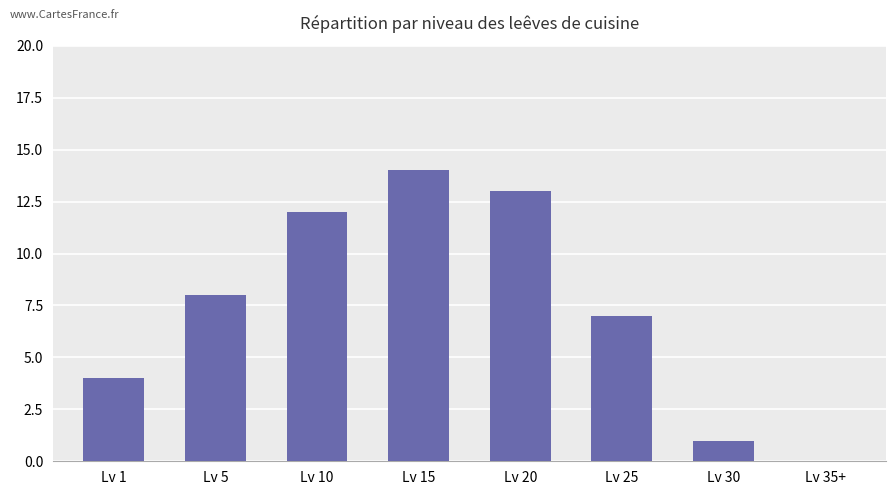

Which label corresponds to the largest value in the chart?

Lv 15